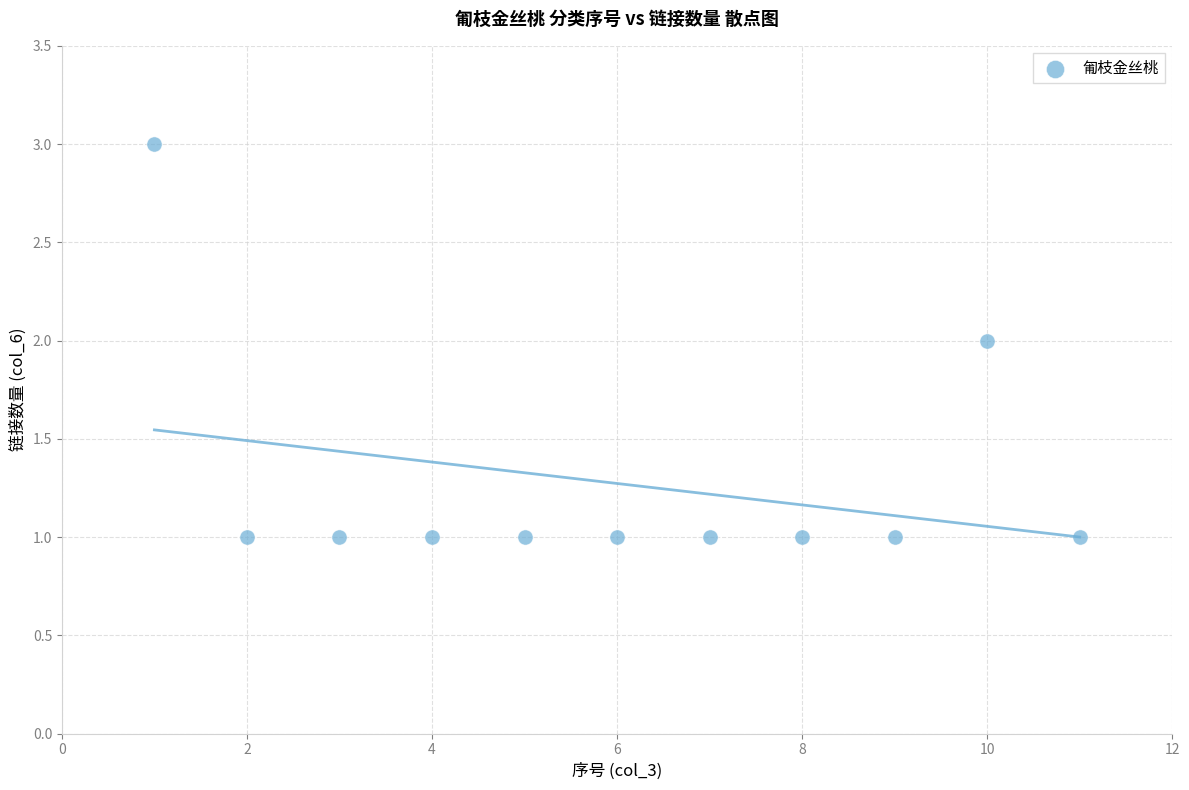

What is the average X value?

6